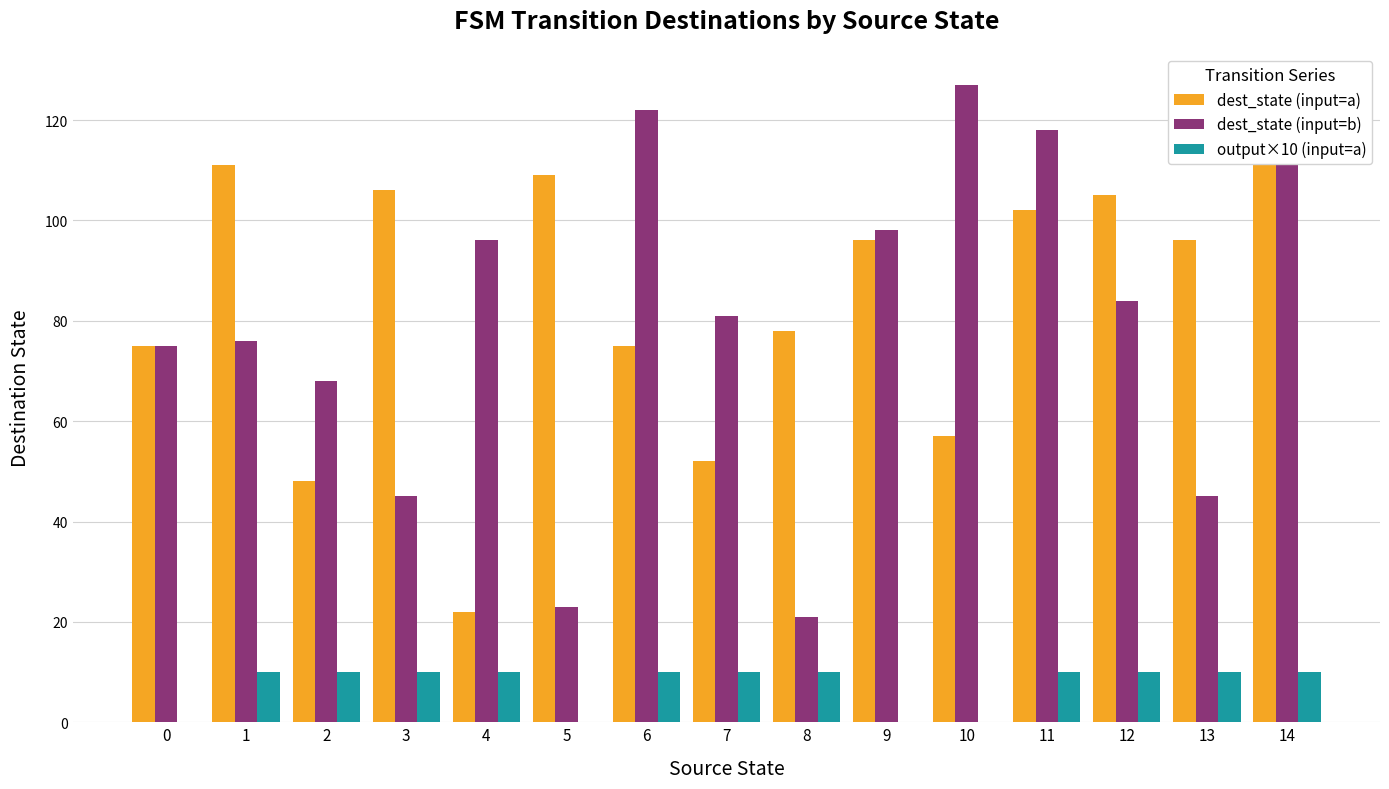

Which series has the largest total across all categories?

dest_state (input=a)